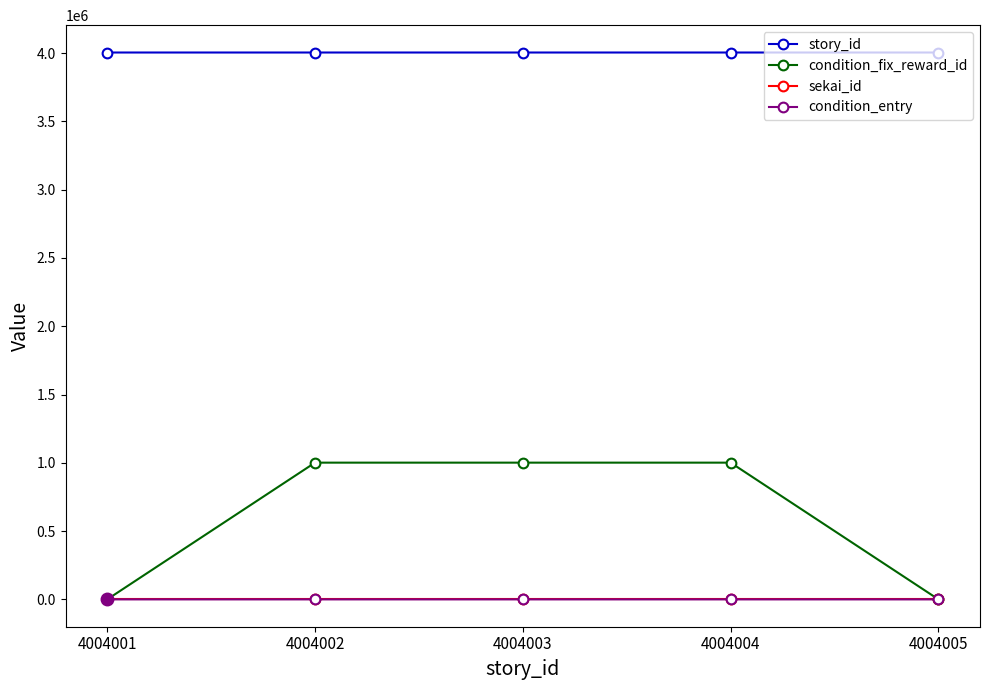

The value of condition_fix_reward_id at 4004005 is 651380. True or false?

False